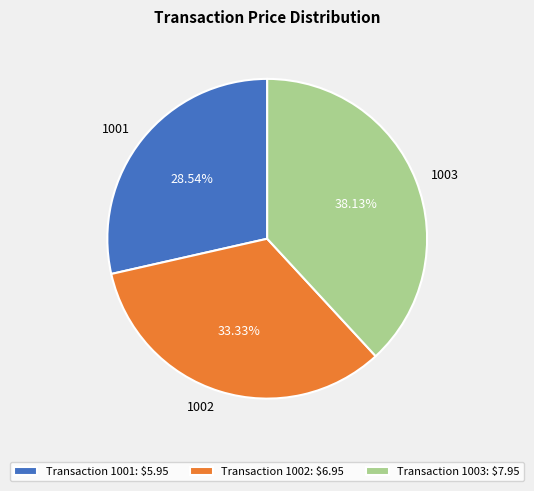

Is it true that 1001 is 29% of the pie?

True